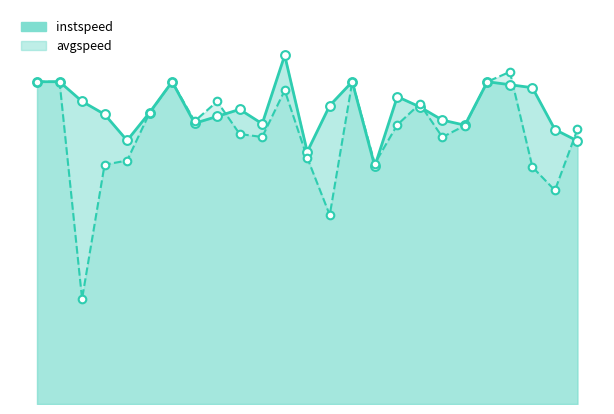

At how many categories does at least one series exceed 12?

20